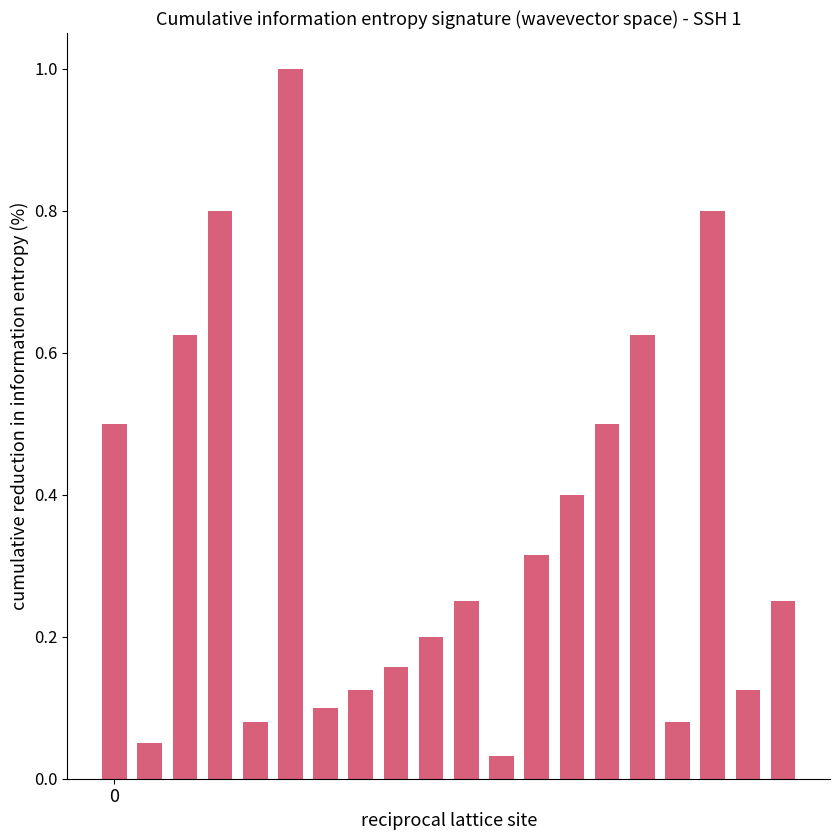

What is the difference between the second highest and minimum values?

0.8